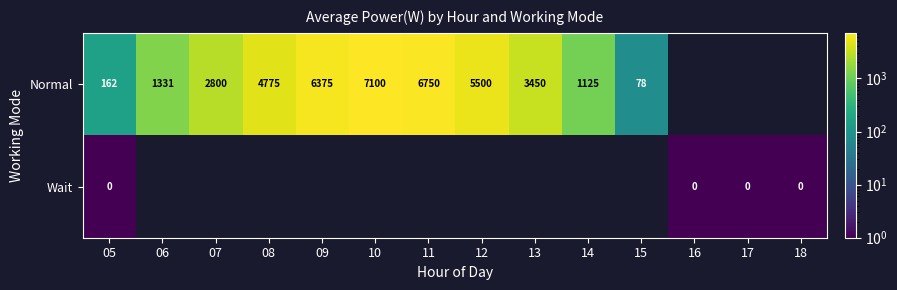

Rank the series at 05 from lowest to highest value.

Wait, Normal